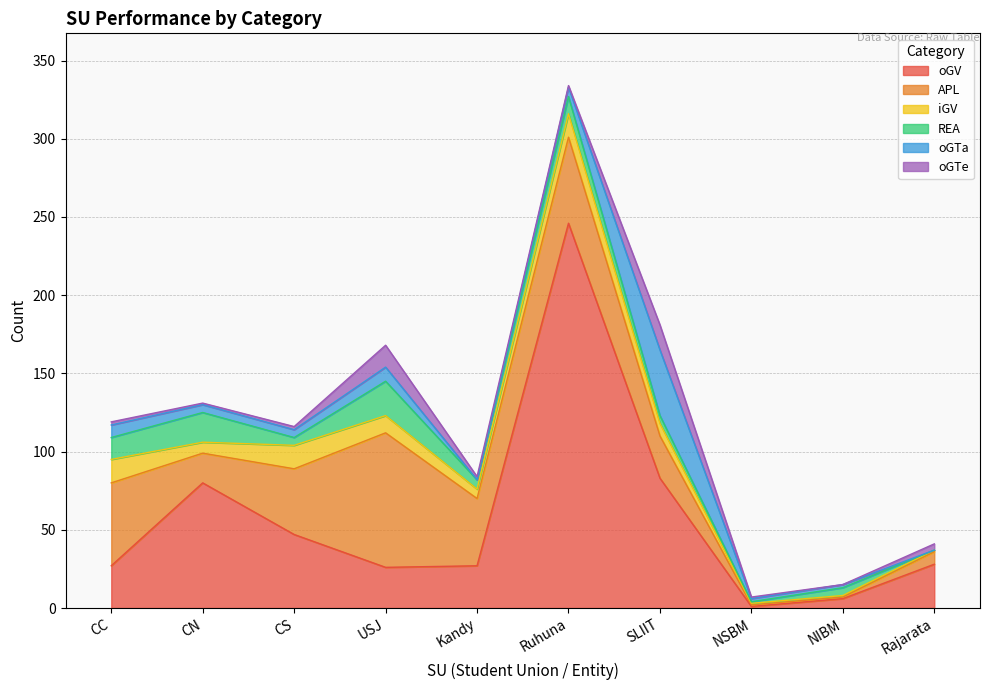

After their last crossing, which series has the higher values: oGV or APL?

oGV